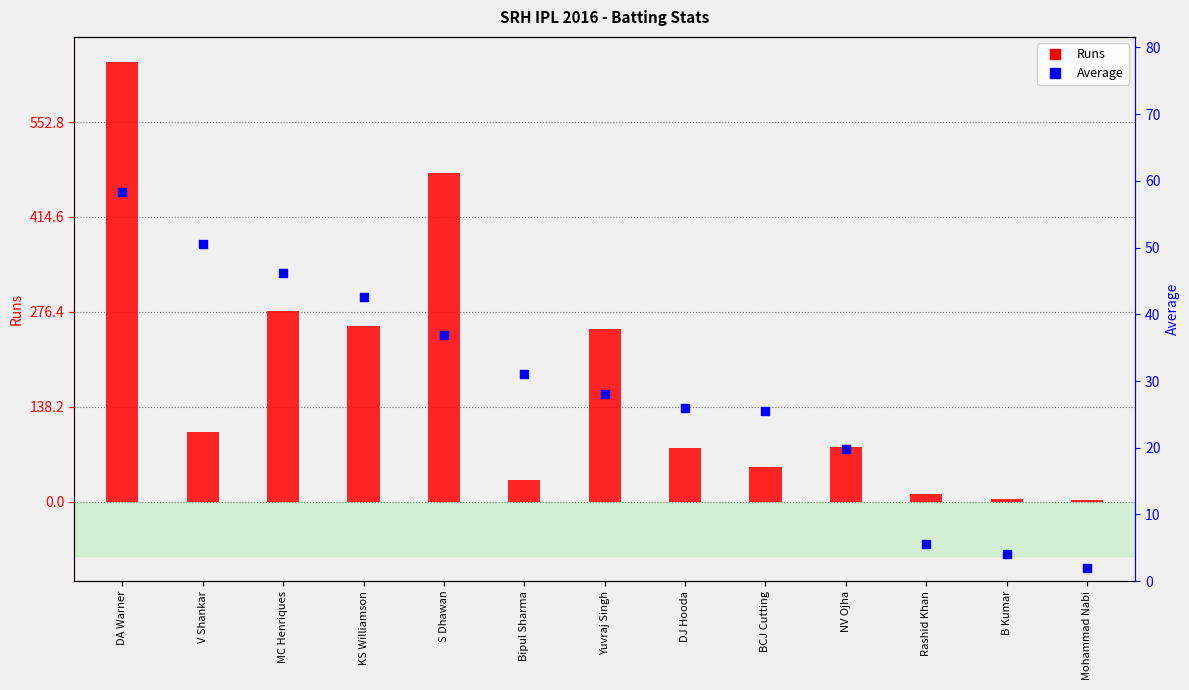

What is the ratio of the value at Rashid Khan to the value at KS Williamson?

0.1